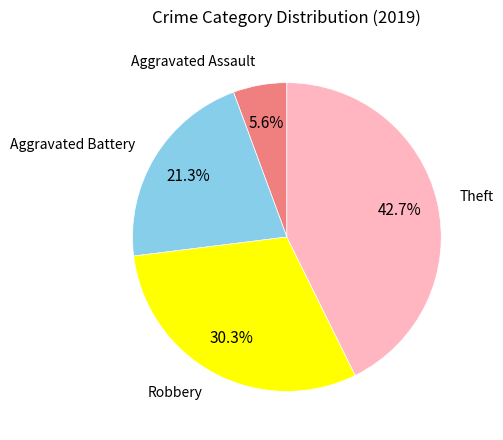

Count the number of slices in the pie.

4